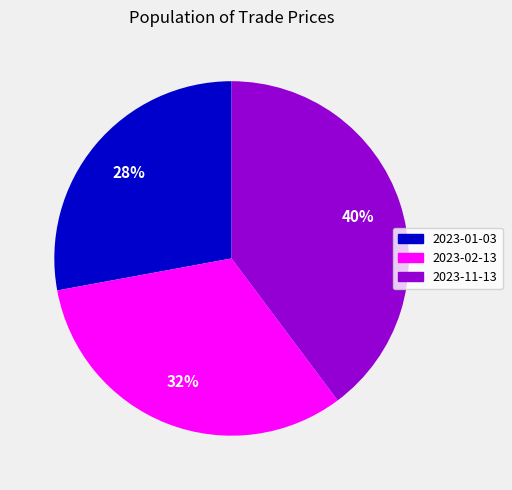

To the nearest percent, what percentage of the pie is 2023-01-03?

28%